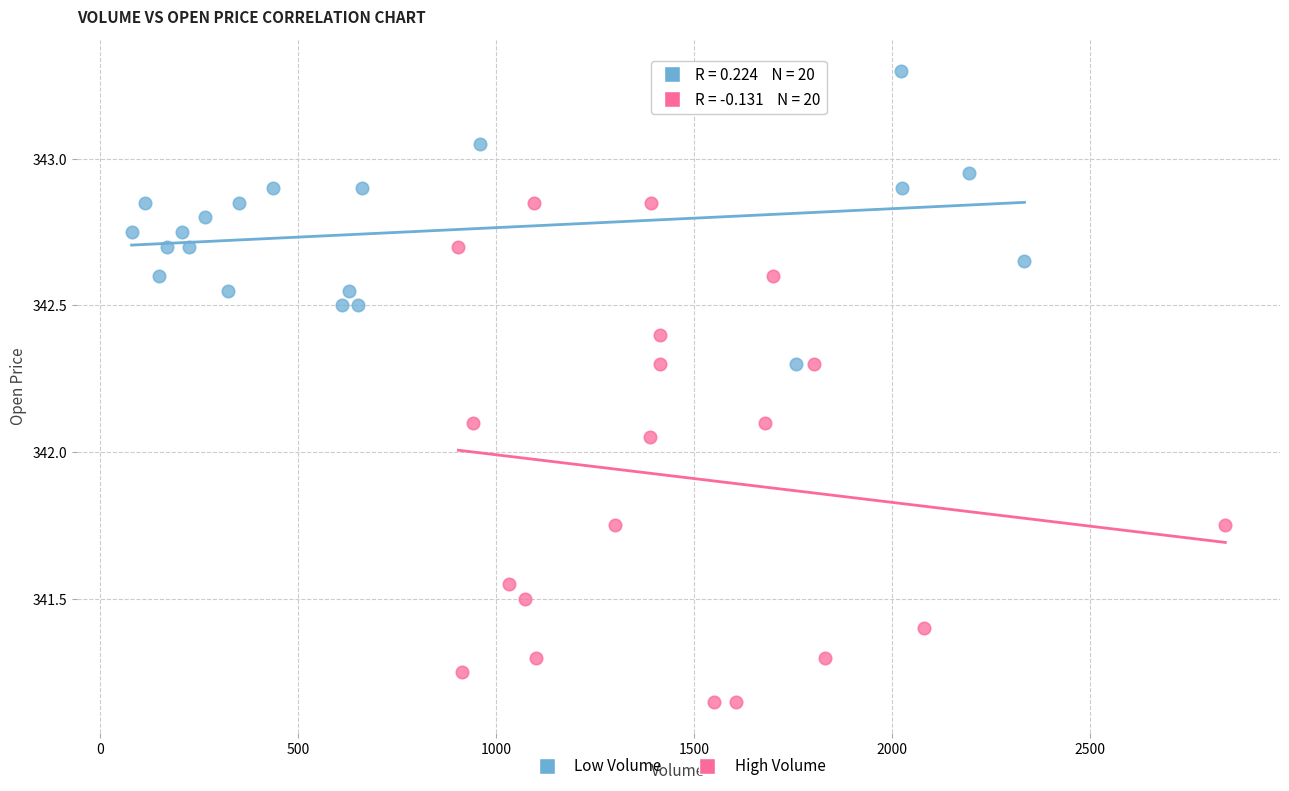

Which series has the widest spread of Y values?

High Volume